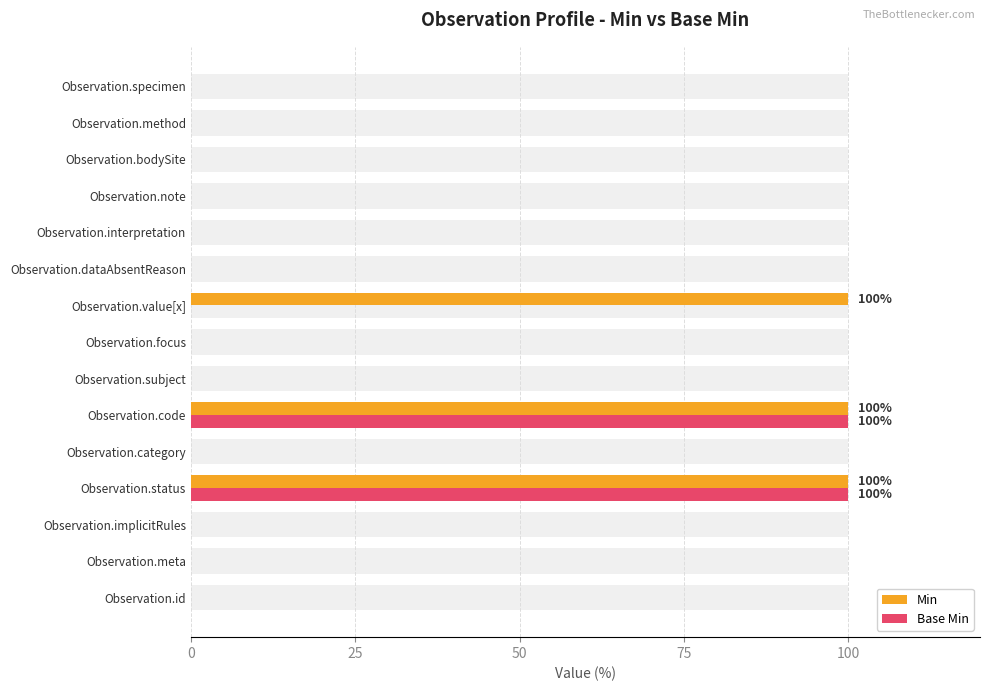

Is the value of Base Min at Observation.focus greater than the value of Min at Observation.id?

No